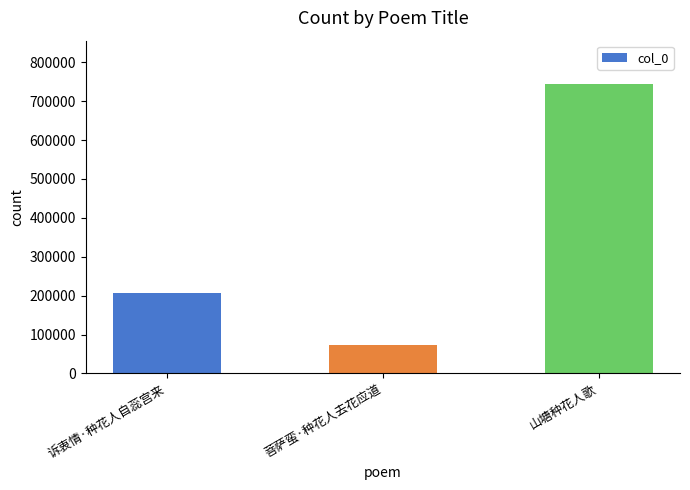

How many values are between 73822 and 743729?

3